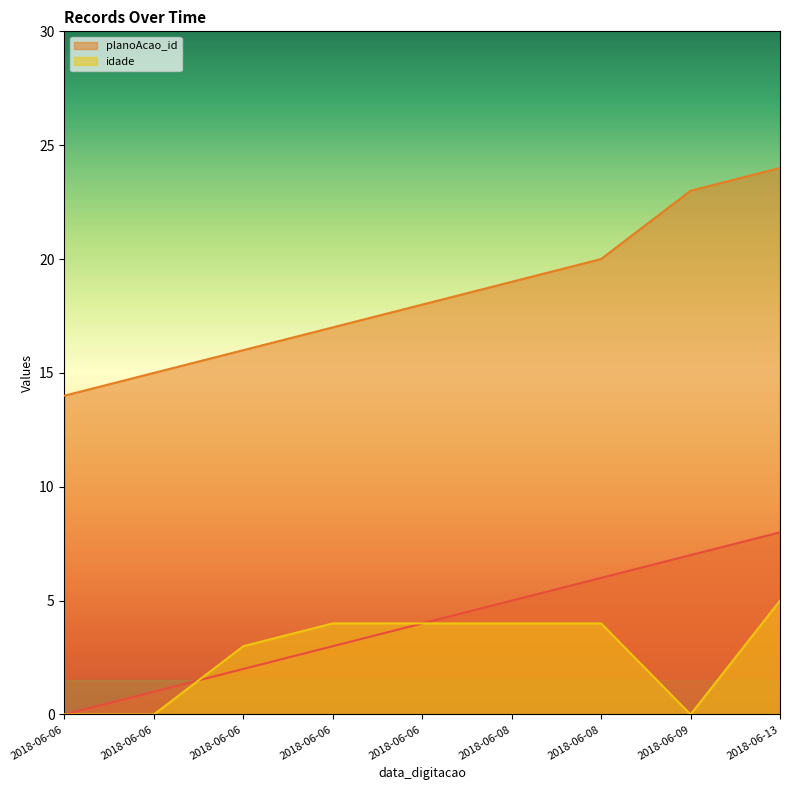

Rank the series at 2018-06-06 from lowest to highest value.

_NúmLinha, idade, planoAcao_id